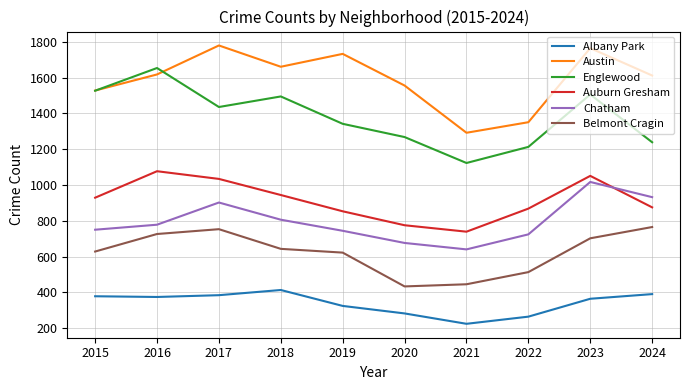

Where is the first local minimum for Austin?

2018